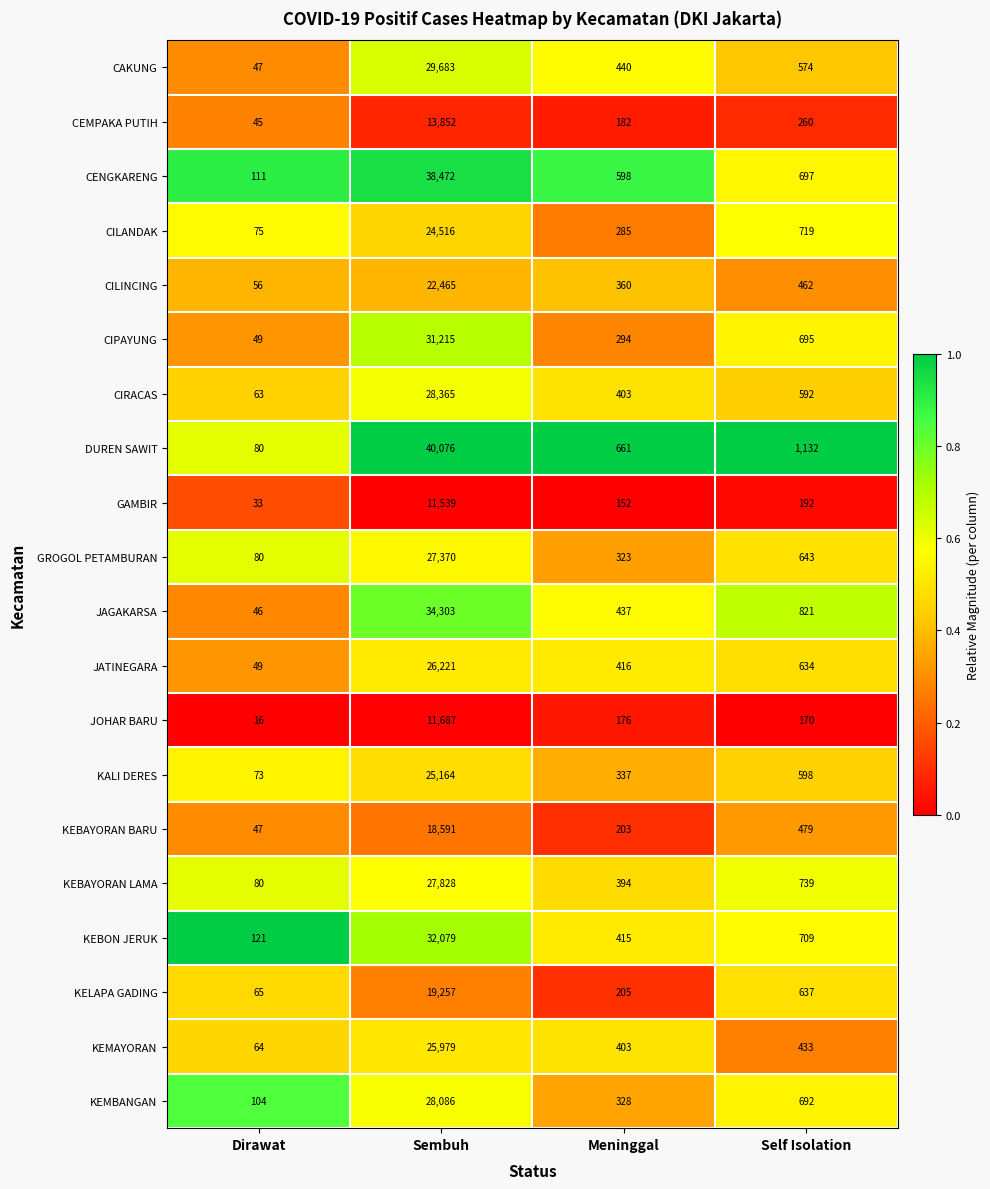

What is the total value across all series at Self Isolation?

11878